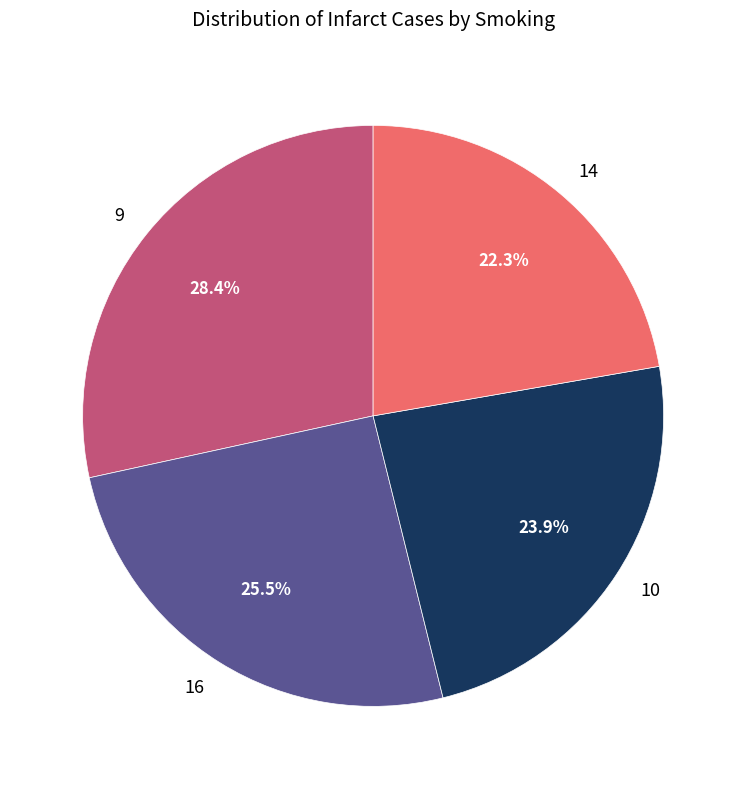

Rank the categories by value from highest to lowest.

9, 16, 10, 14